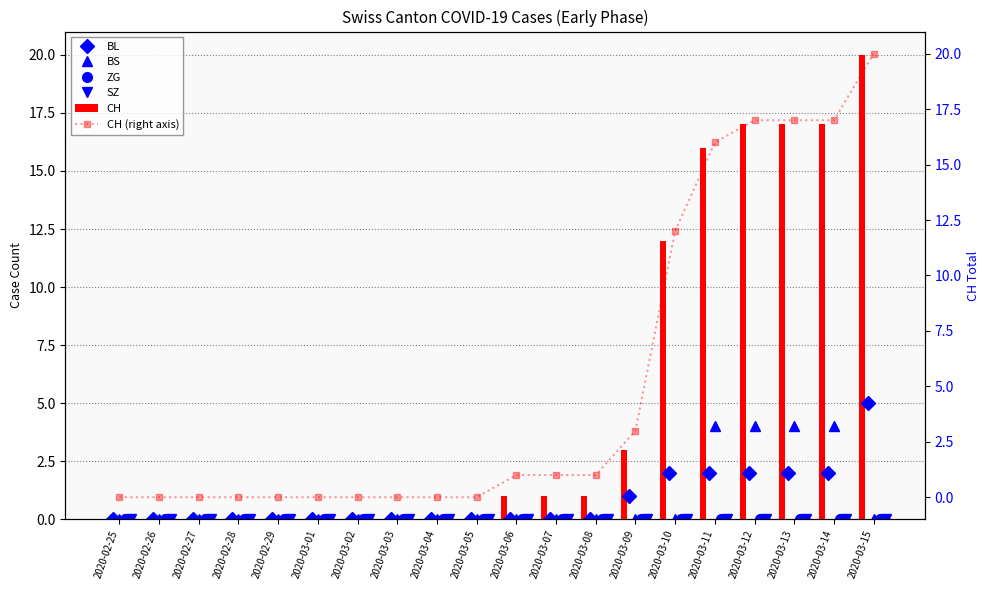

How many positive values does the BL series have?

7